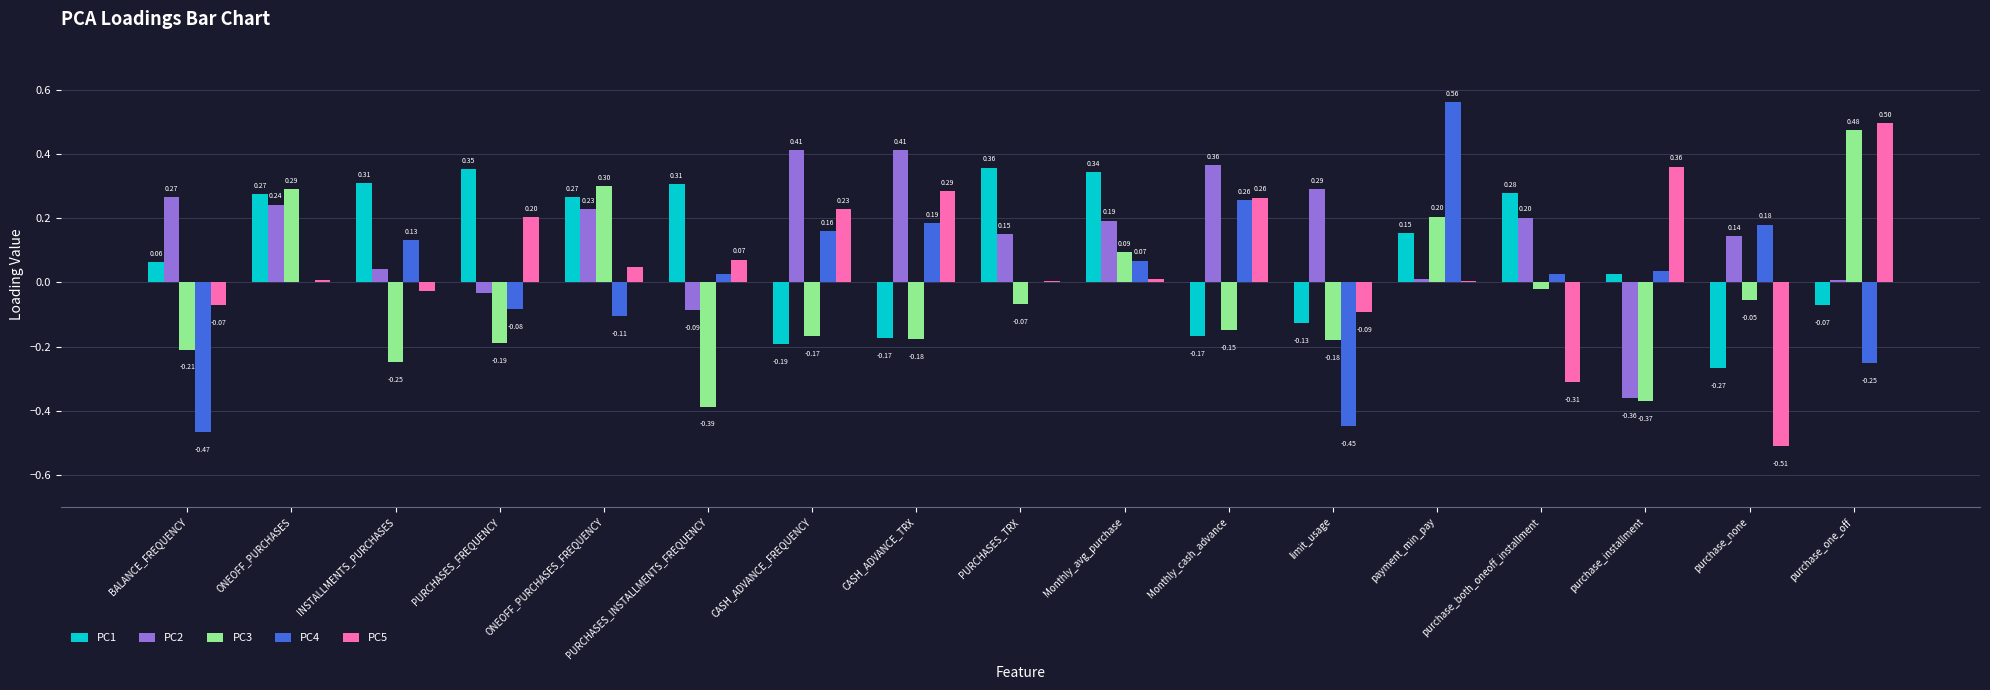

At which label is PC1 closest to 0?

purchase_installment